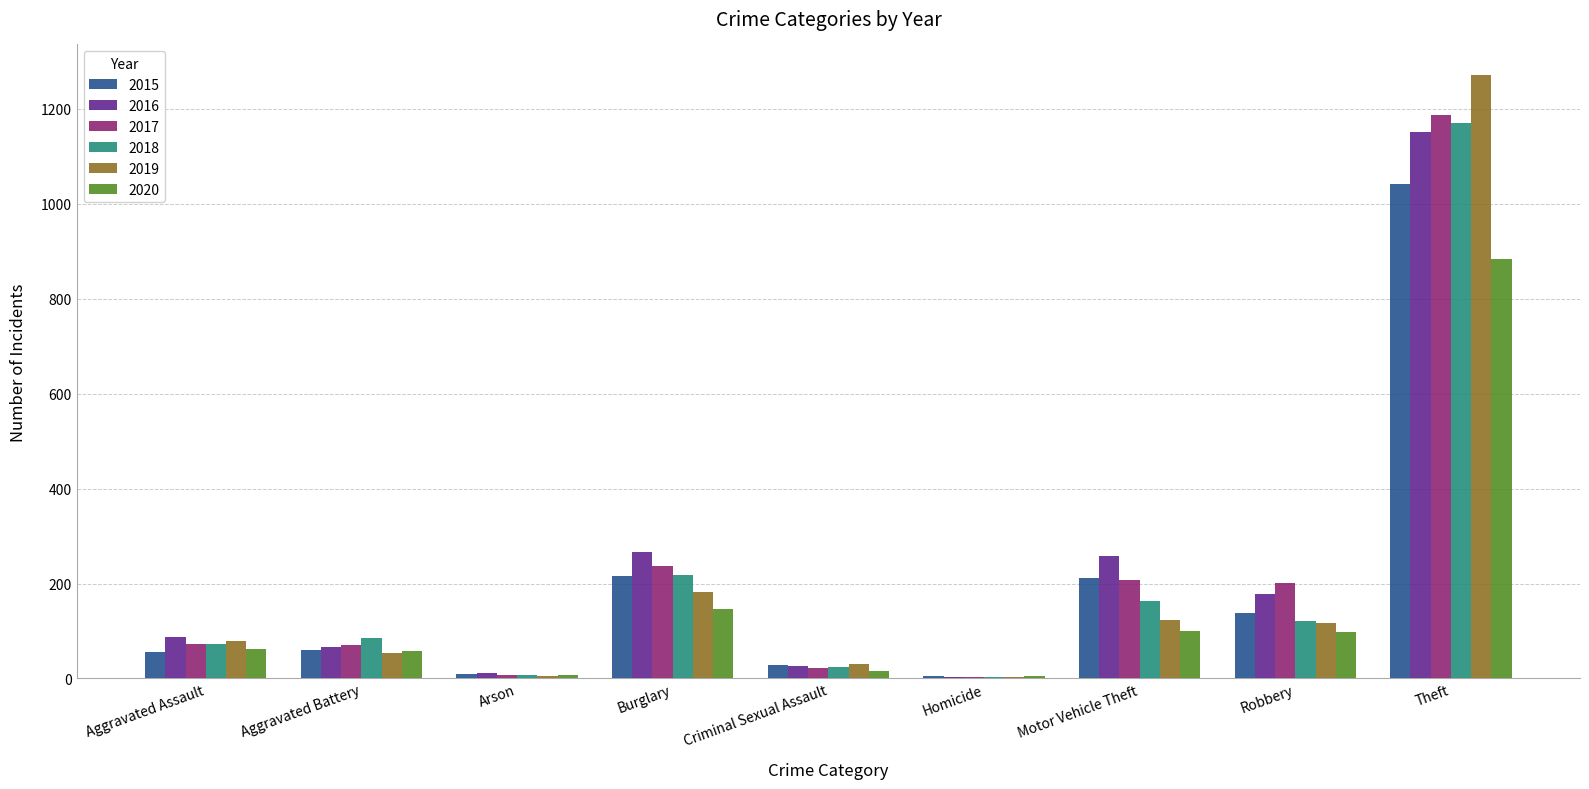

What is the spread (max minus min) of values at Aggravated Battery?

33